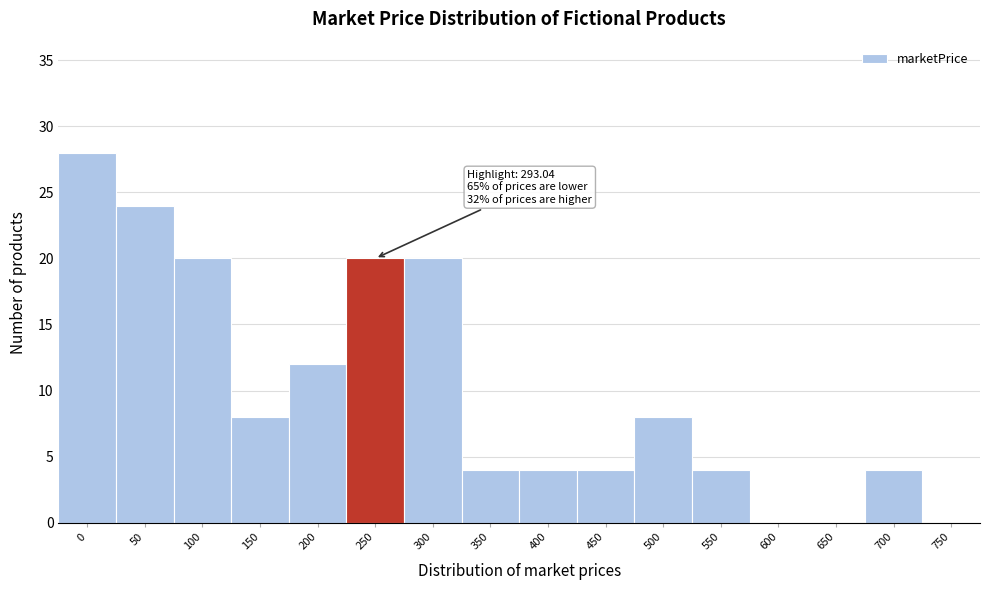

Reading left to right, extract all data points from this chart.

0=28	50=24	100=20	150=8	200=12	250=20	300=20	350=4	400=4	450=4	500=8	550=4	600=0	650=0	700=4	750=0